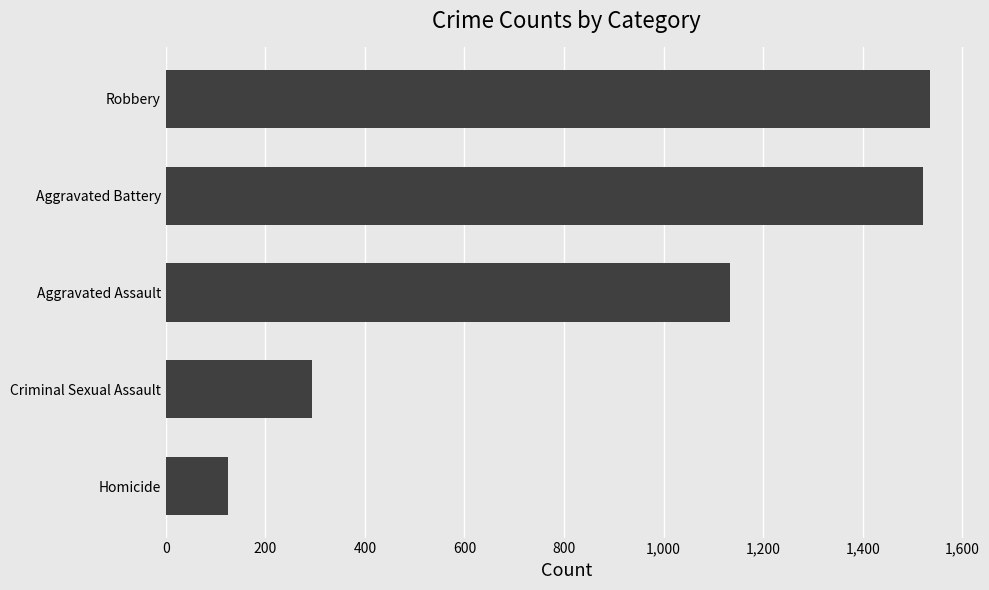

Read the value at Aggravated Battery.

1521